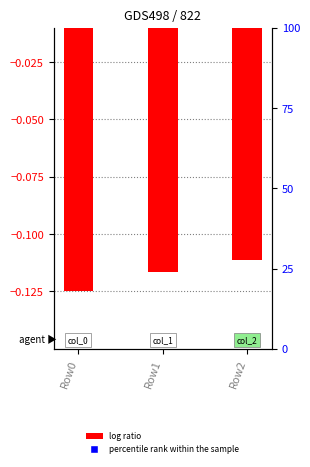

How many data points does each series have?

3